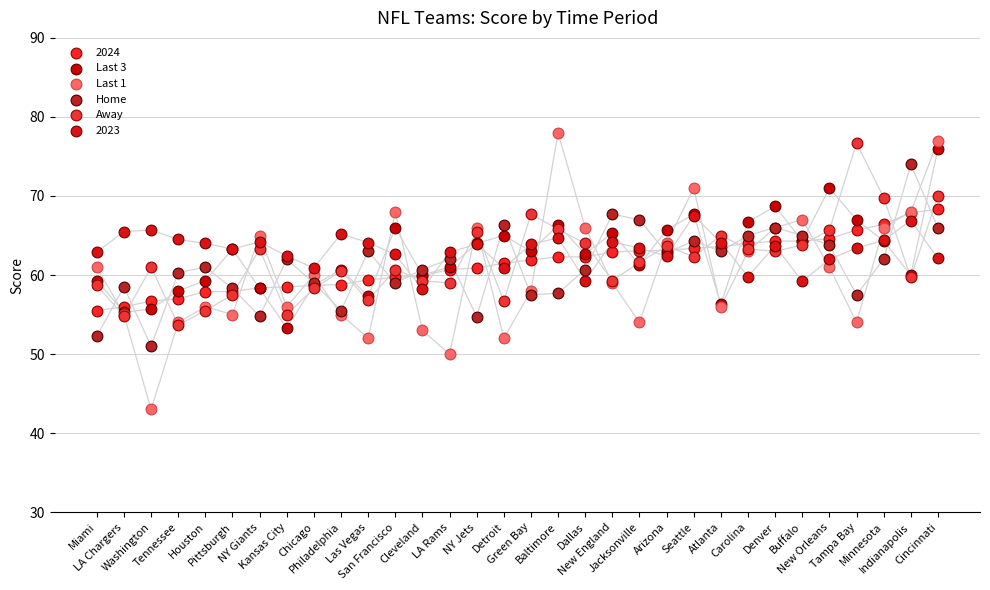

What are all the series names shown in the legend?

2024, Last 3, Last 1, Home, Away, 2023